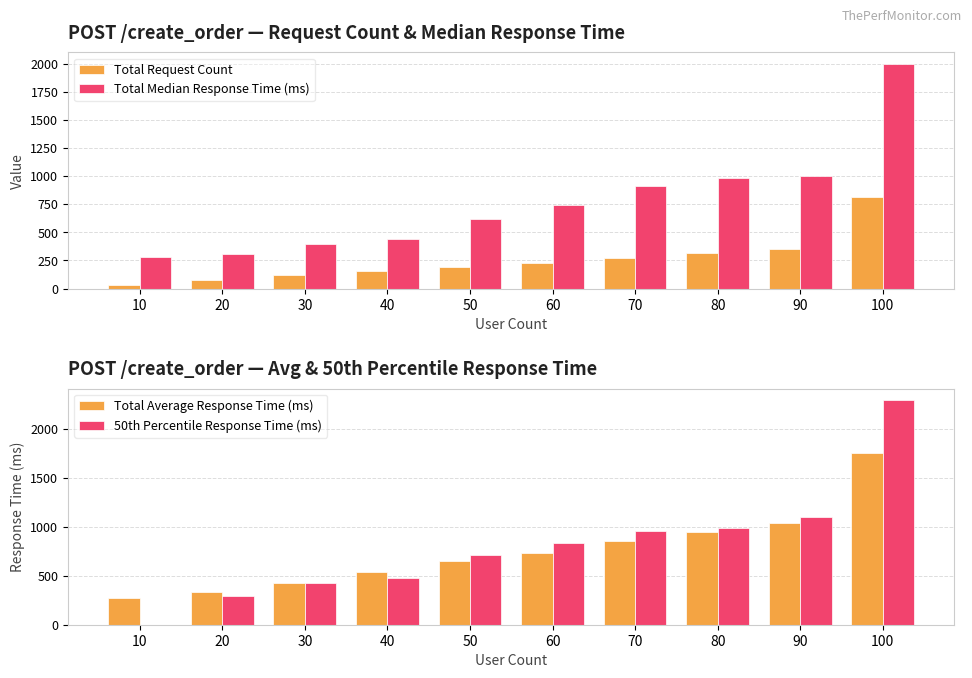

Rank the series by their maximum value, from lowest to highest.

Total Request Count, Total Average Response Time (ms), Total Median Response Time (ms), 50th Percentile Response Time (ms)